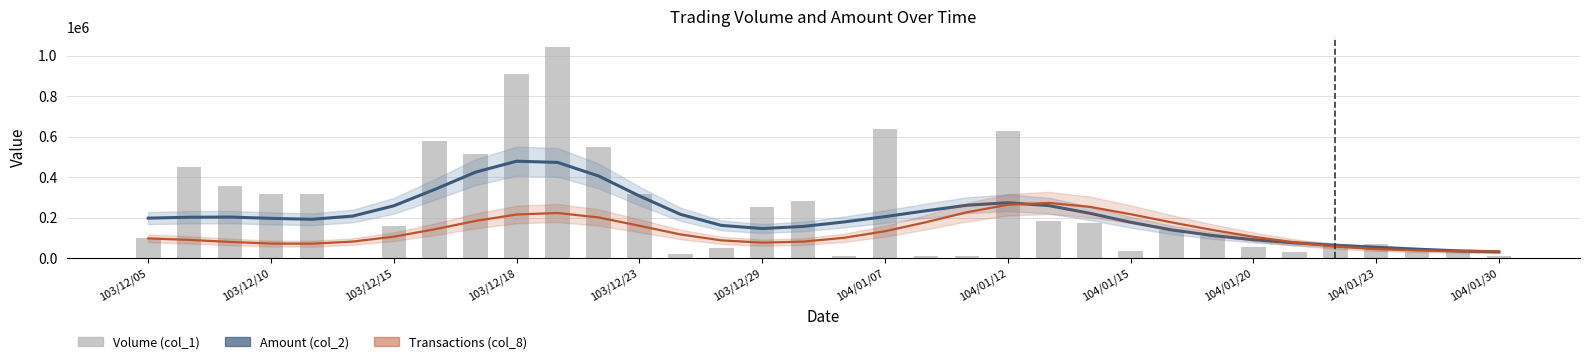

Are the bars horizontal?

No